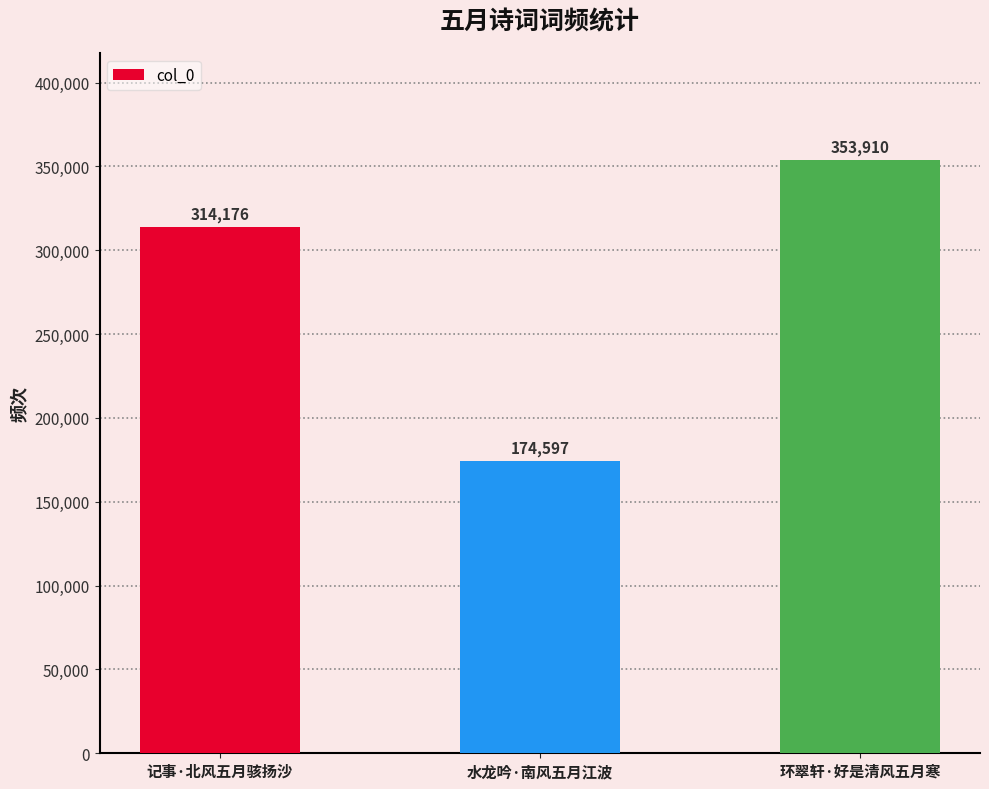

How many data points are less than 314176?

1